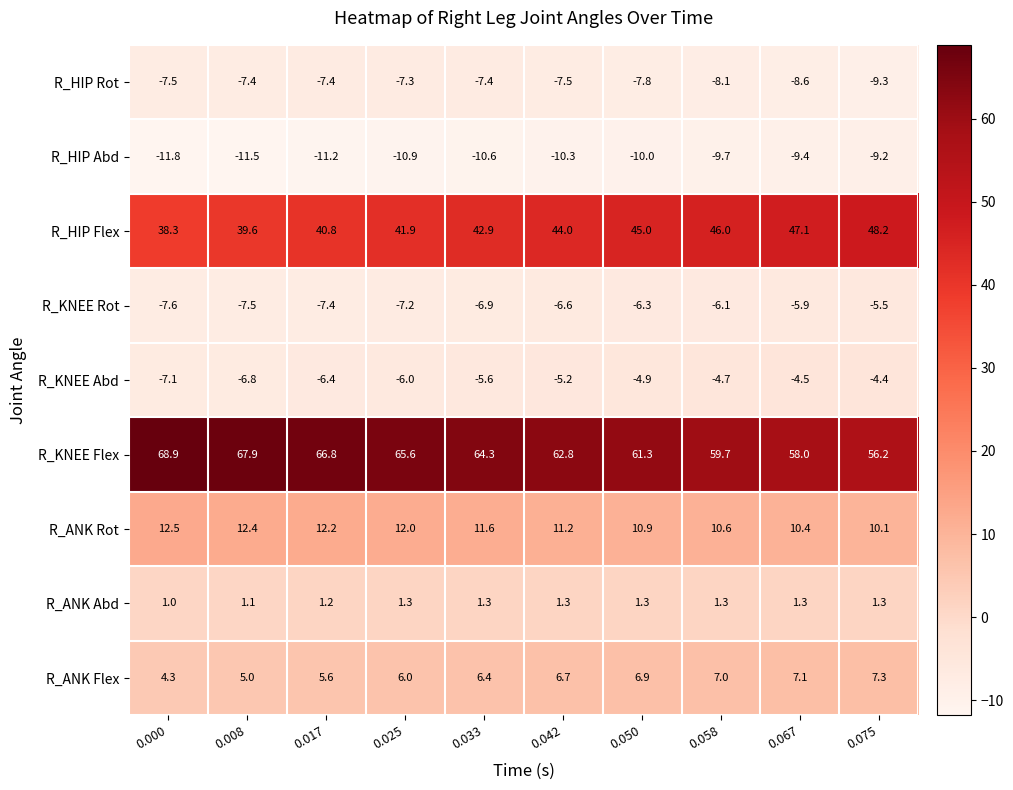

The value of R_KNEE Abd at 0.017 is -6.4. True or false?

True